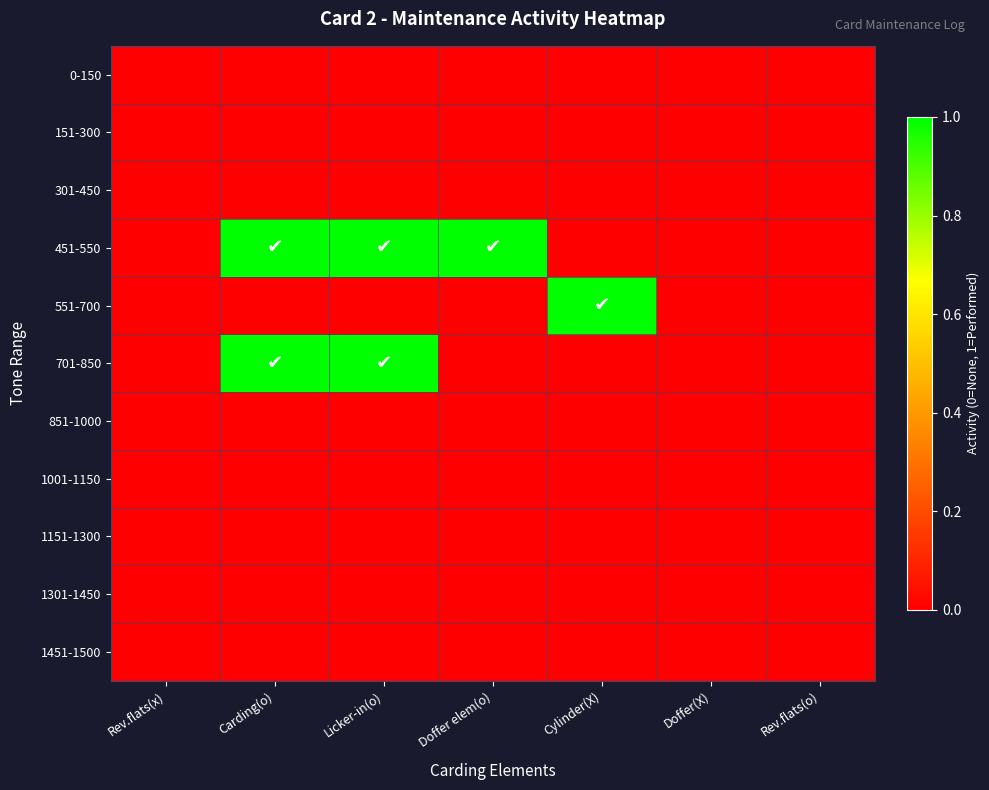

How many series are shown in this chart?

11